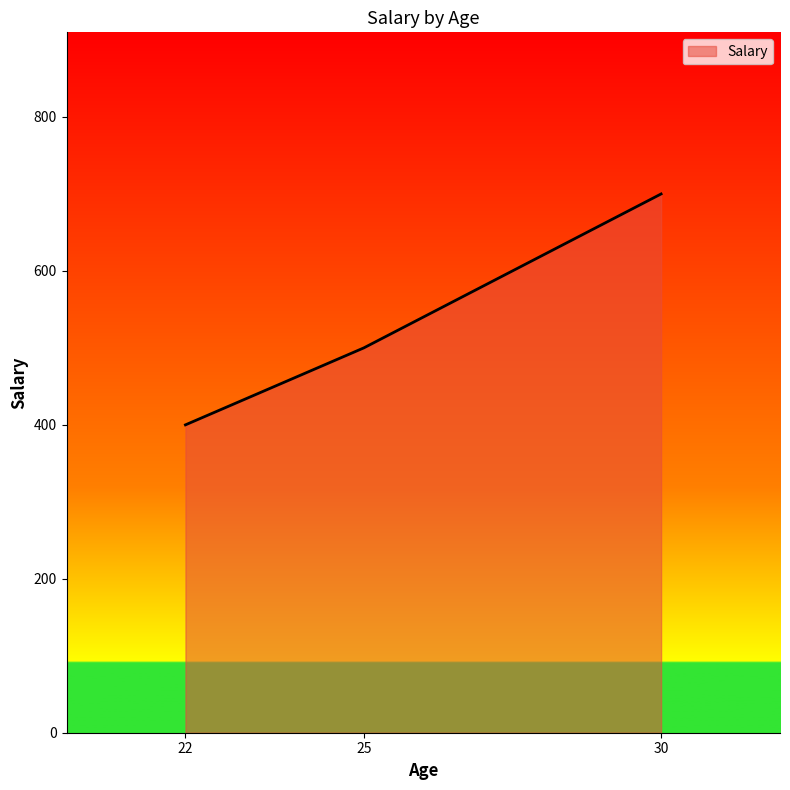

The chart shows a value of 701 at 22. True or false?

False